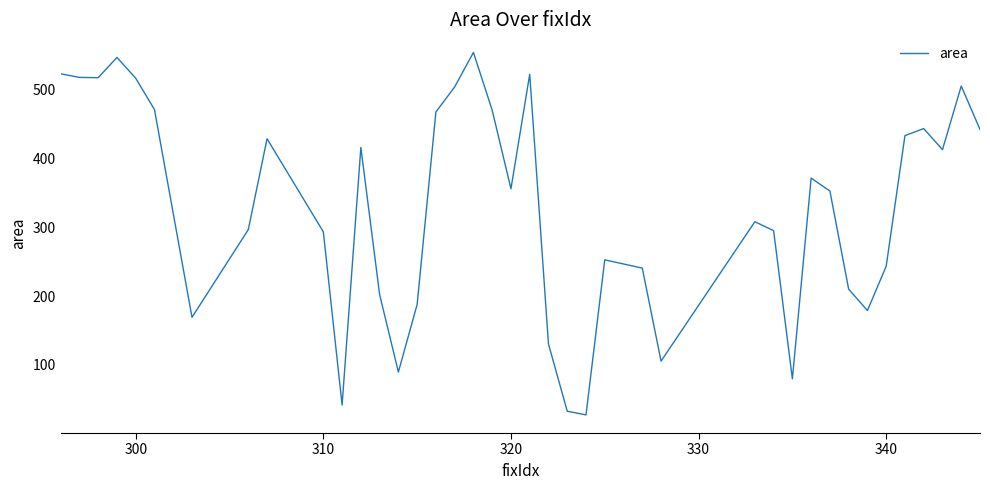

What is the minimum value shown in the chart?

27.4